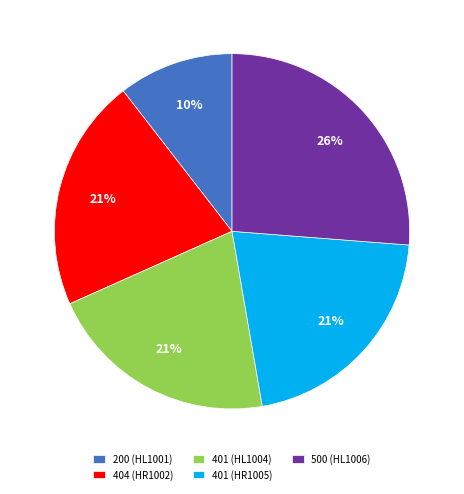

Is it true that 401 (HR1005) is 16% of the pie?

False